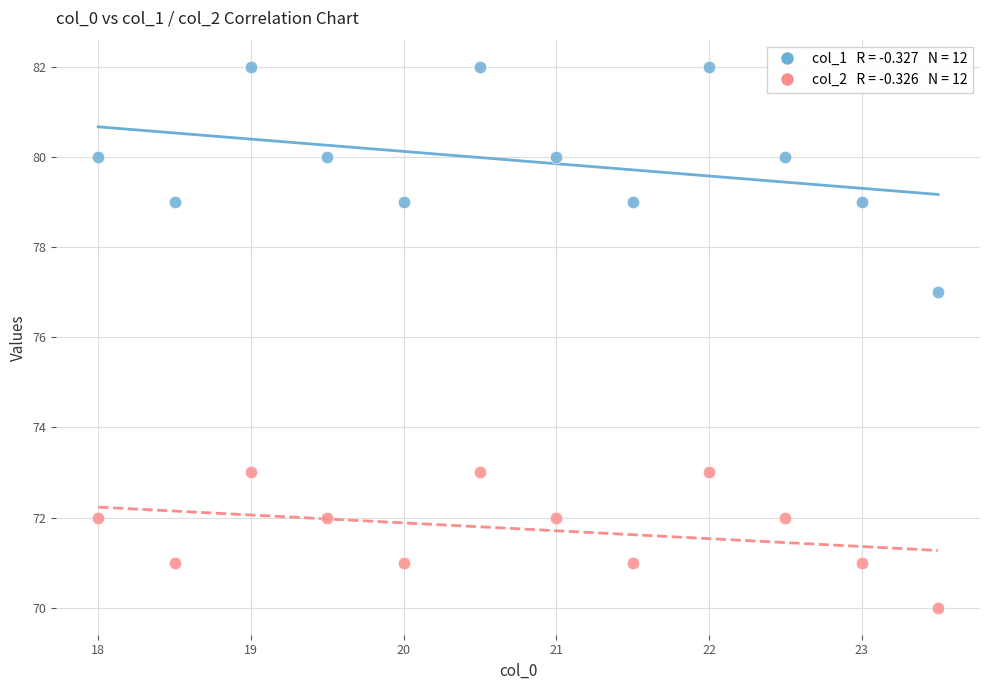

Across all series, what Y value is closest to 76?

77